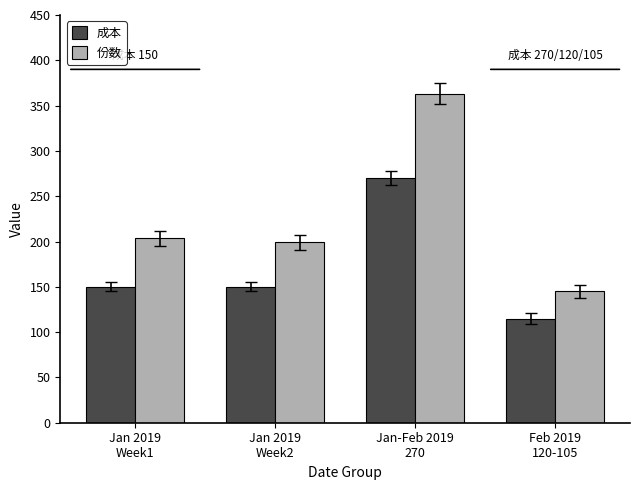

The 成本 series shows 138.8 at Jan-Feb 2019
270. True or false?

False